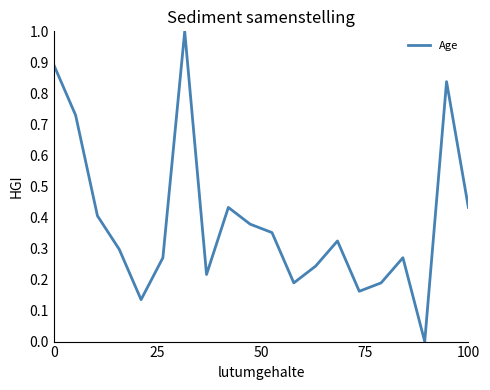

What is the greatest value displayed?

1.0